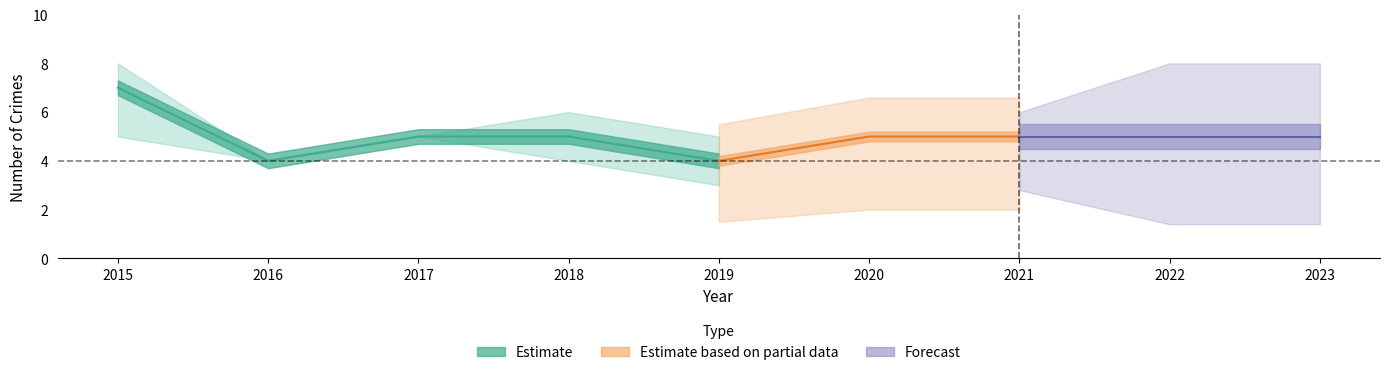

What is the difference between the second highest and minimum values in the Total series?

1